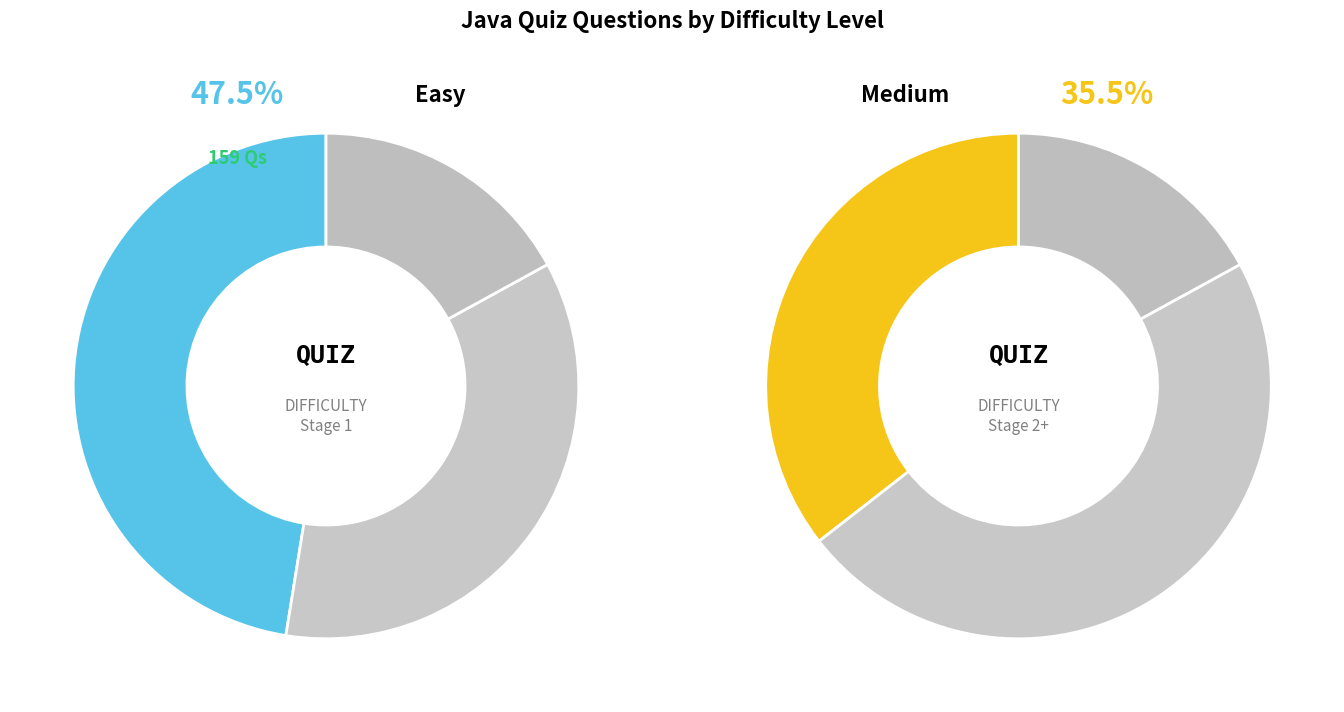

Approximately how many times larger is the value at Medium compared to Easy?

0.7